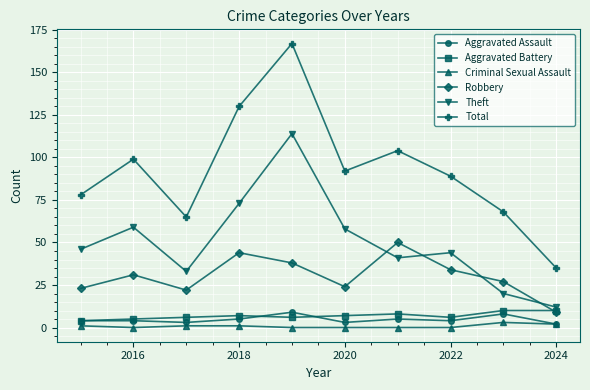

True or false: Total and Criminal Sexual Assault cross at least once.

False